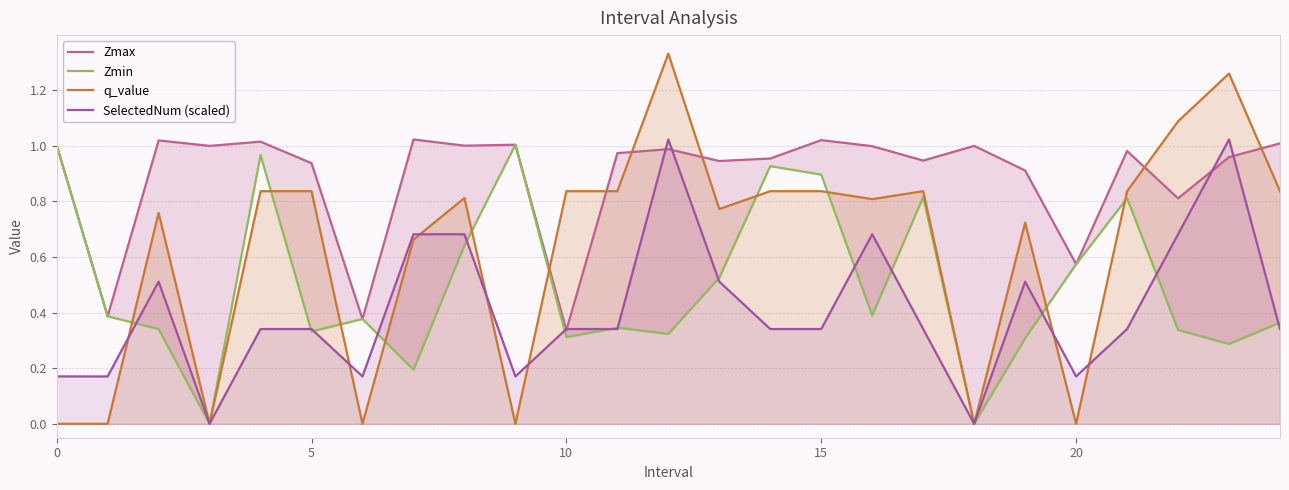

Is it true that q_value equals 1.2 at 5?

False